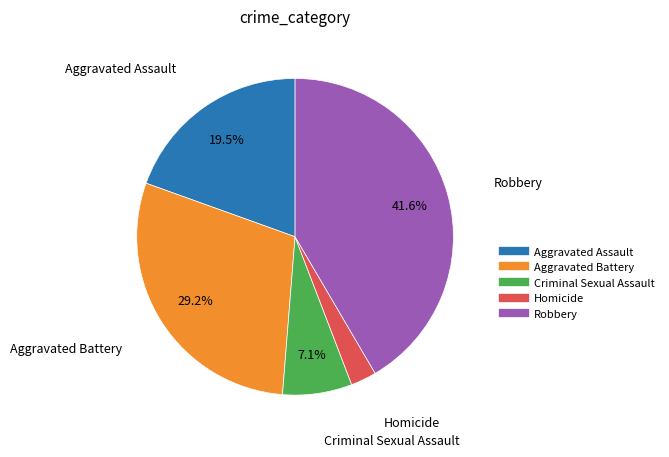

Does Aggravated Battery account for over 50% of the chart?

No